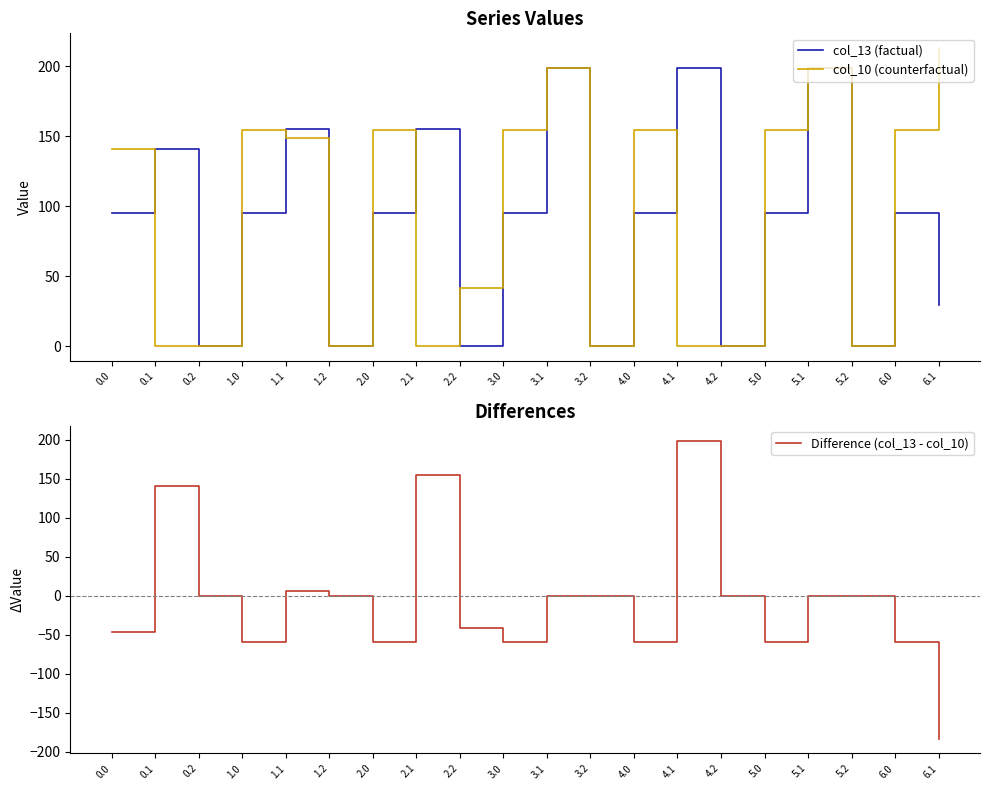

Which category has the lowest value across all series?

6.1